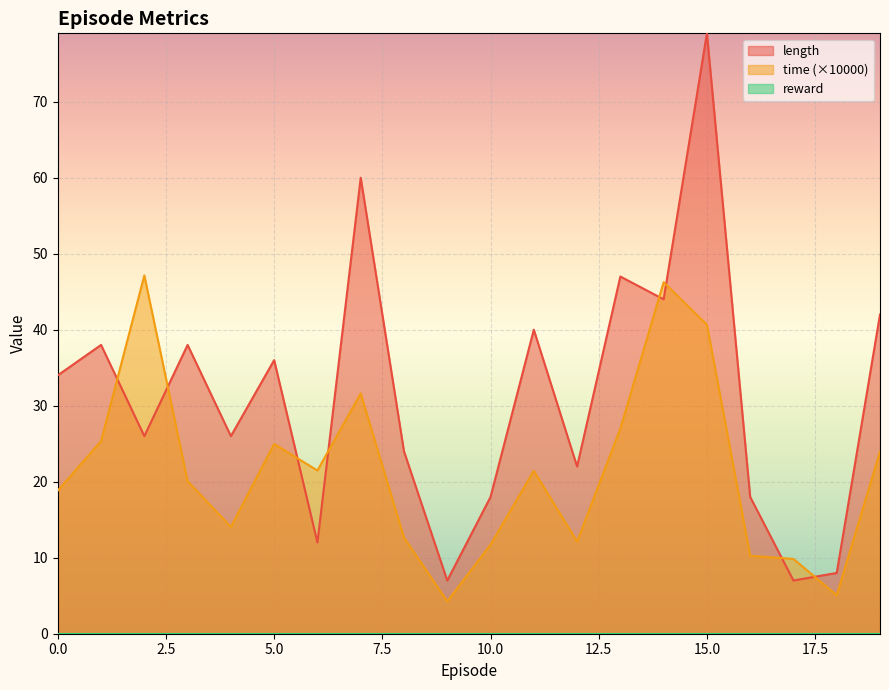

Reading right to left, what are all the values shown in this chart?

length: 42.0	8.0	7.0	18.0	79.0	44.0	47.0	22.0	40.0	18.0	7.0	24.0	60.0	12.0	36.0	26.0	38.0	26.0	38.0	34.0
time: 24.0	5.1	9.8	10.3	40.7	46.2	27.0	12.1	21.4	11.7	4.3	12.7	31.6	21.5	25.0	14.1	20.1	47.1	25.3	18.8